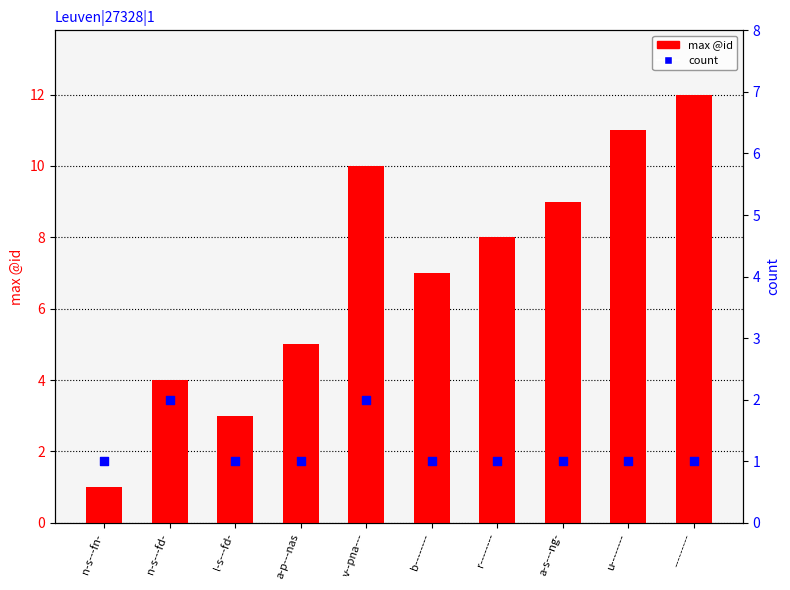

At how many categories does at least one series exceed 2?

9